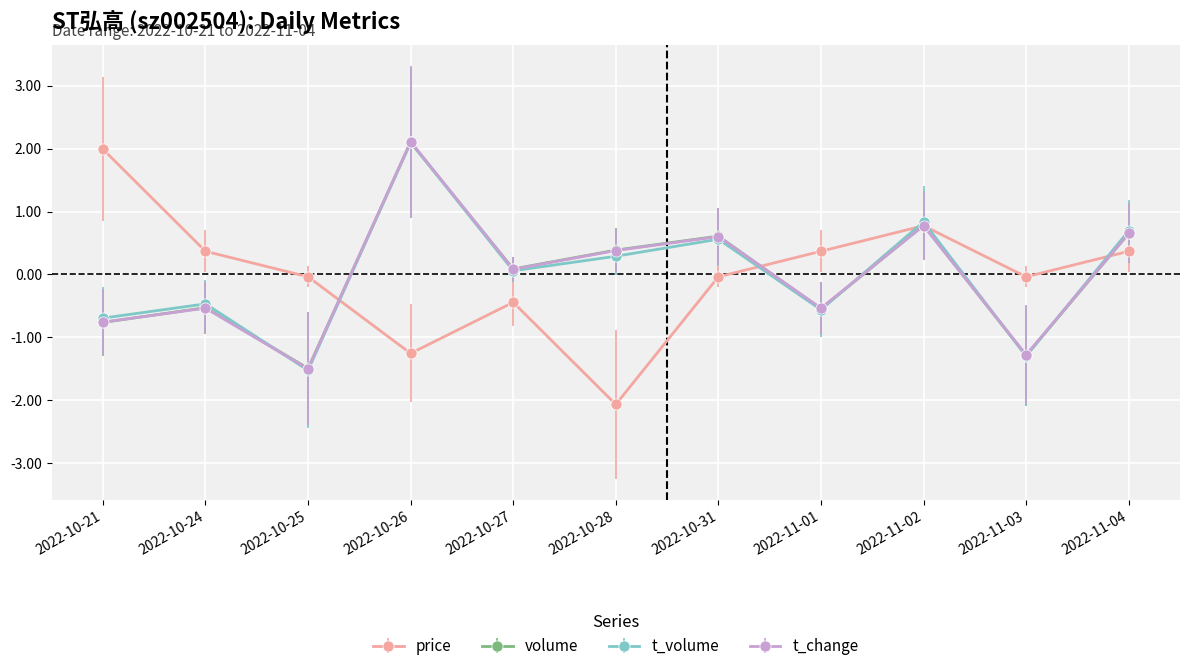

What is the highest value of the volume series?

2.1